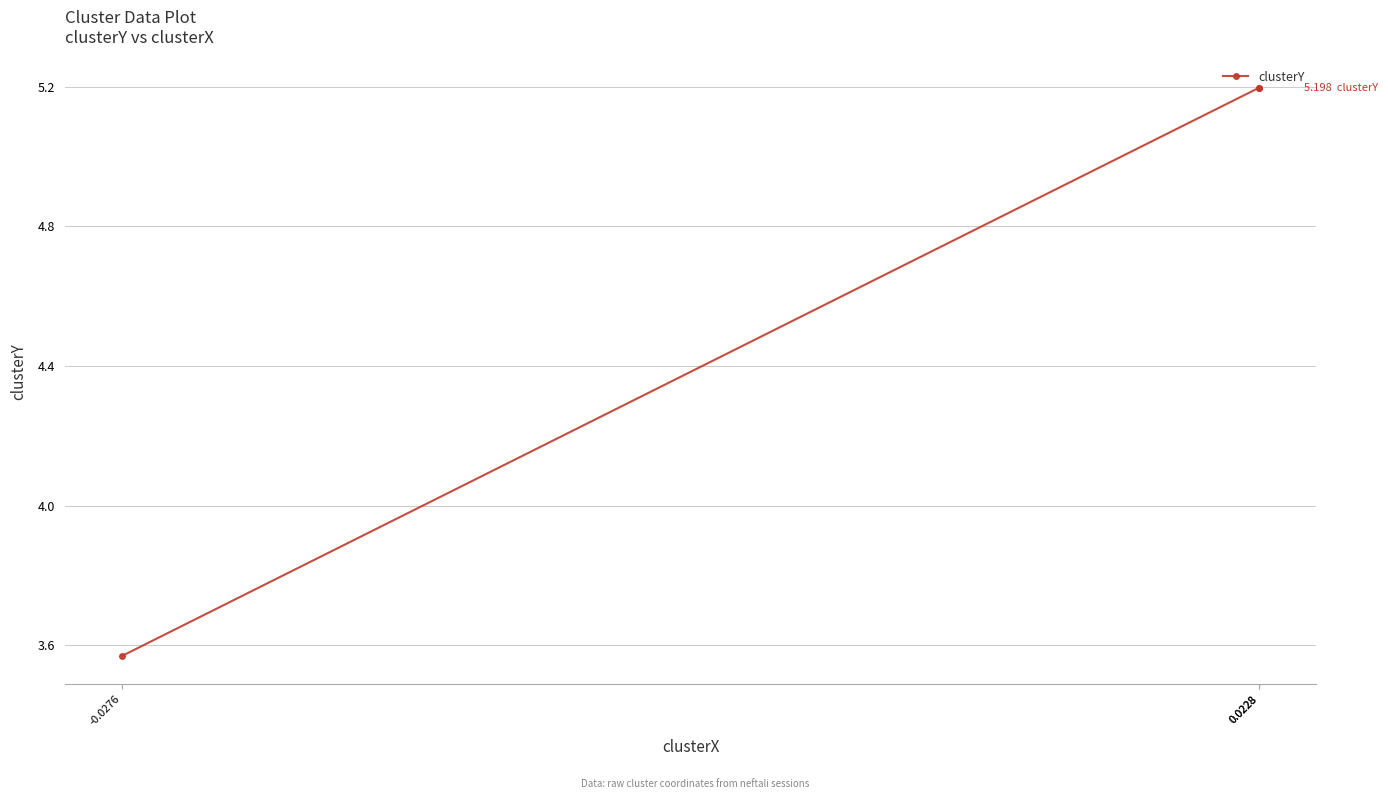

Where does the data first go above 5?

0.0228